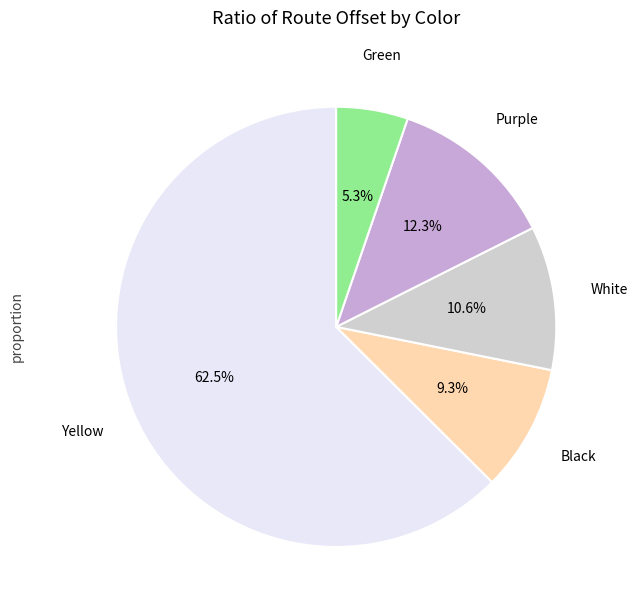

Which has a higher value, White or Black?

White